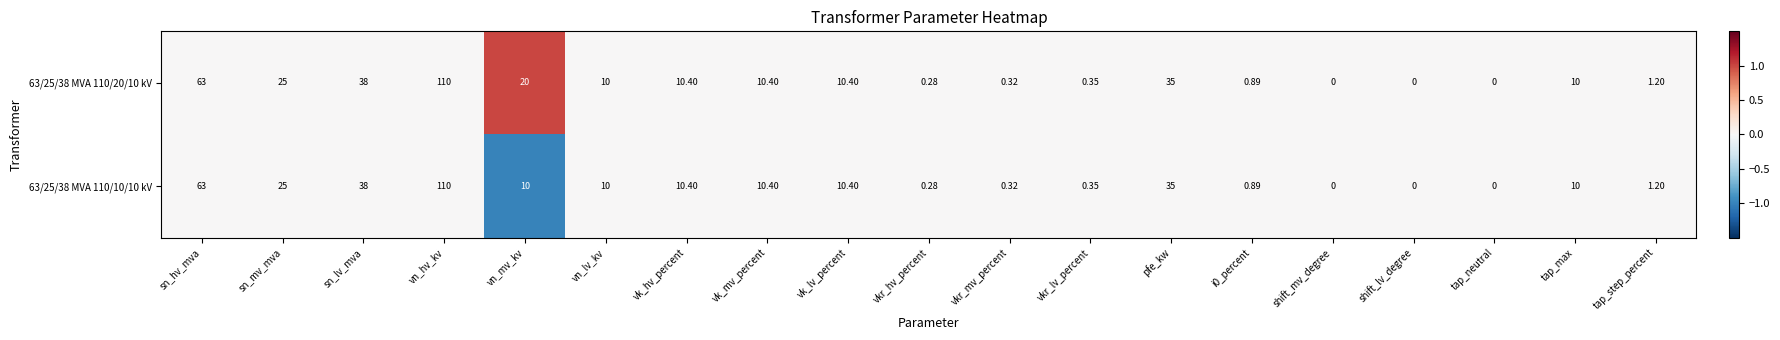

Is the value of 63/25/38 MVA 110/10/10 kV at tap_step_percent greater than the value of 63/25/38 MVA 110/20/10 kV at vkr_mv_percent?

Yes